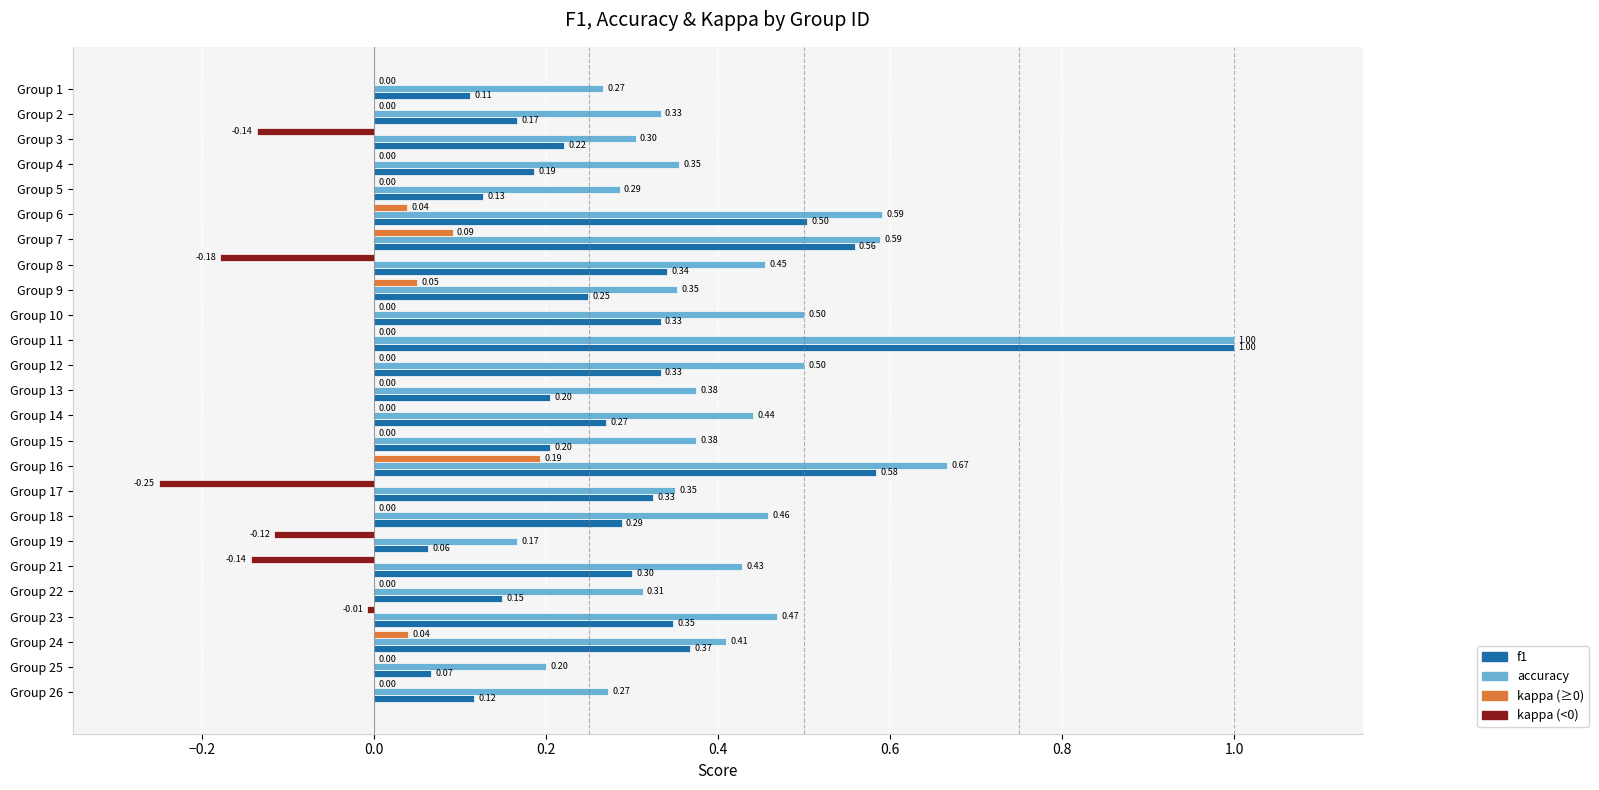

Is the value of kappa (≥0) at Group 13 greater than the value of accuracy at Group 18?

No